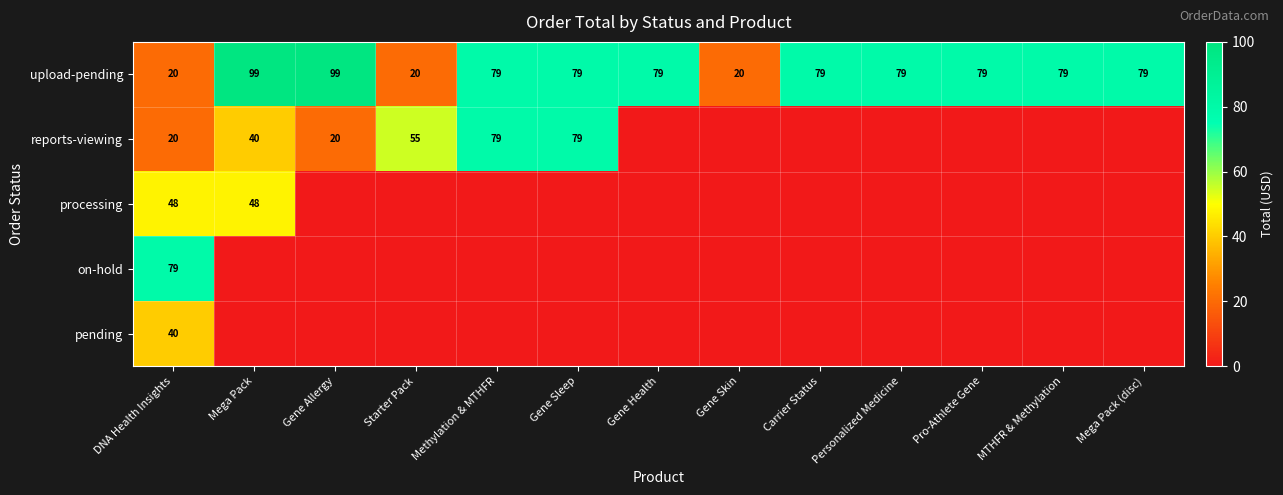

Between Starter Pack and Gene Sleep, which series saw the biggest shift?

upload-pending